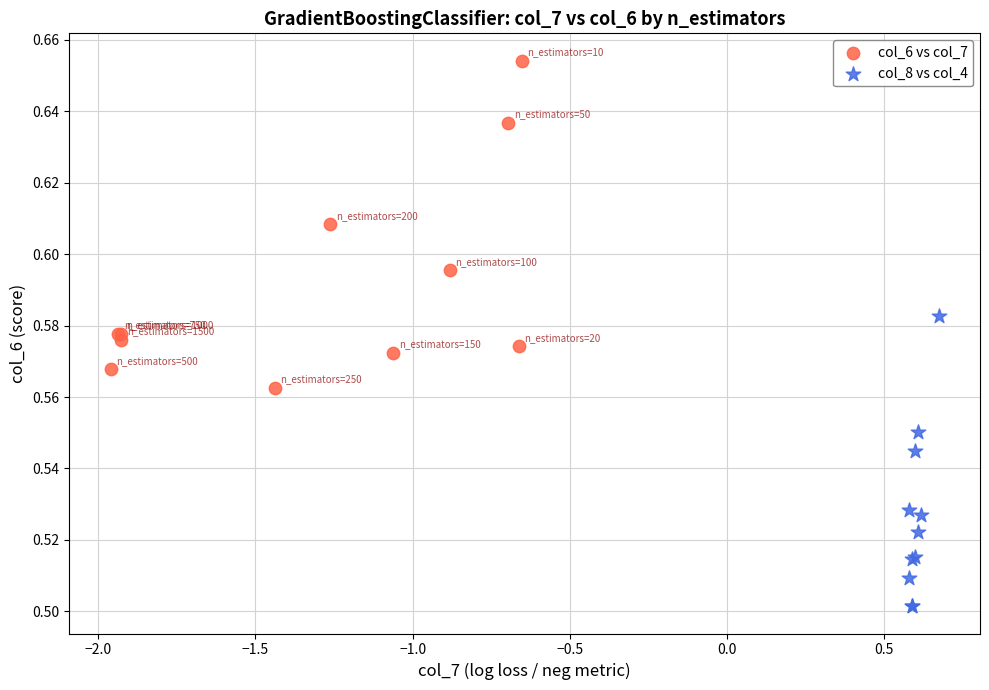

Which series contains the highest Y value?

col_6 vs col_7